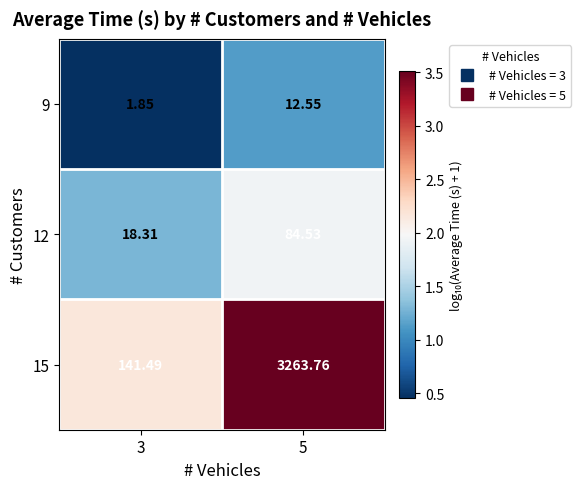

Is the value of 12 at 5 greater than the value of 15 at 3?

No